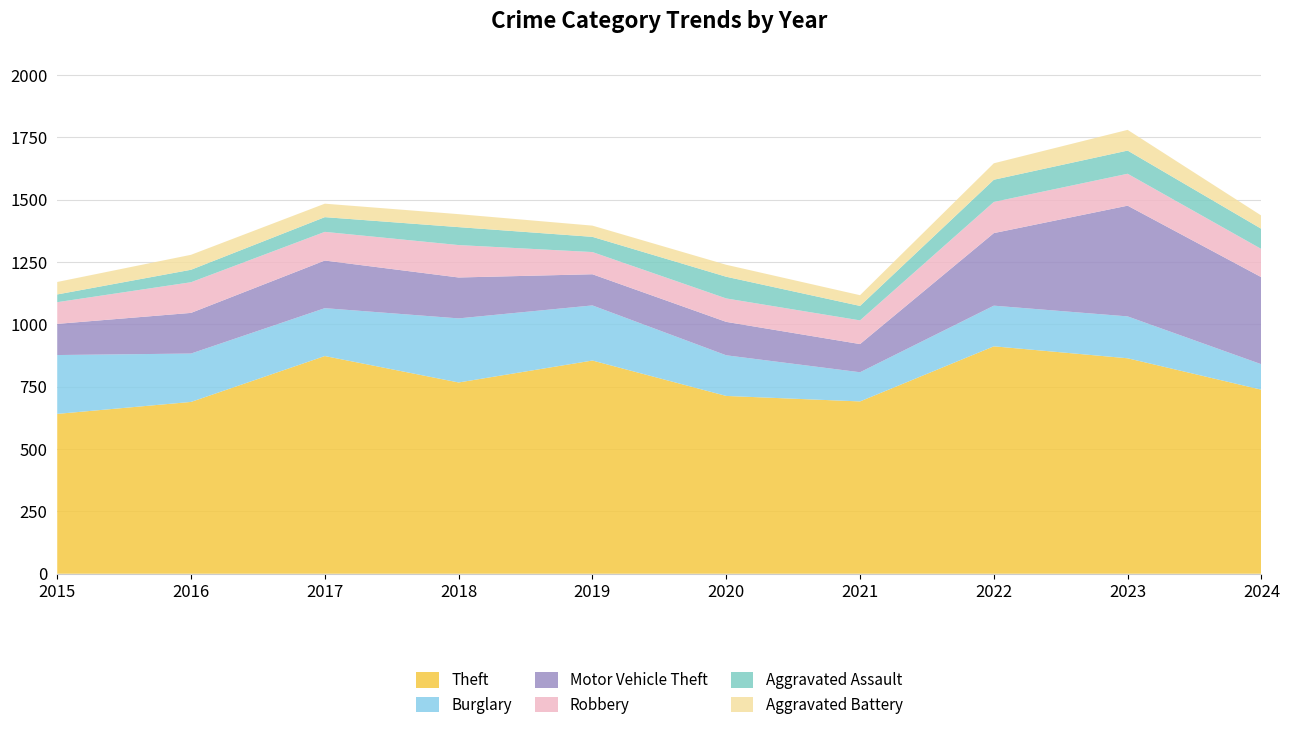

Reading left to right, what are all the values shown in this chart?

Theft: 2015=641	2016=689	2017=873	2018=767	2019=855	2020=713	2021=691	2022=912	2023=864	2024=738
Burglary: 2015=236	2016=194	2017=192	2018=257	2019=221	2020=163	2021=117	2022=163	2023=168	2024=102
Motor Vehicle Theft: 2015=125	2016=163	2017=191	2018=164	2019=125	2020=134	2021=113	2022=291	2023=444	2024=349
Robbery: 2015=87	2016=123	2017=115	2018=130	2019=89	2020=94	2021=95	2022=125	2023=128	2024=113
Aggravated Assault: 2015=31	2016=50	2017=59	2018=72	2019=61	2020=87	2021=58	2022=89	2023=93	2024=81
Aggravated Battery: 2015=50	2016=60	2017=54	2018=52	2019=45	2020=48	2021=43	2022=66	2023=83	2024=53